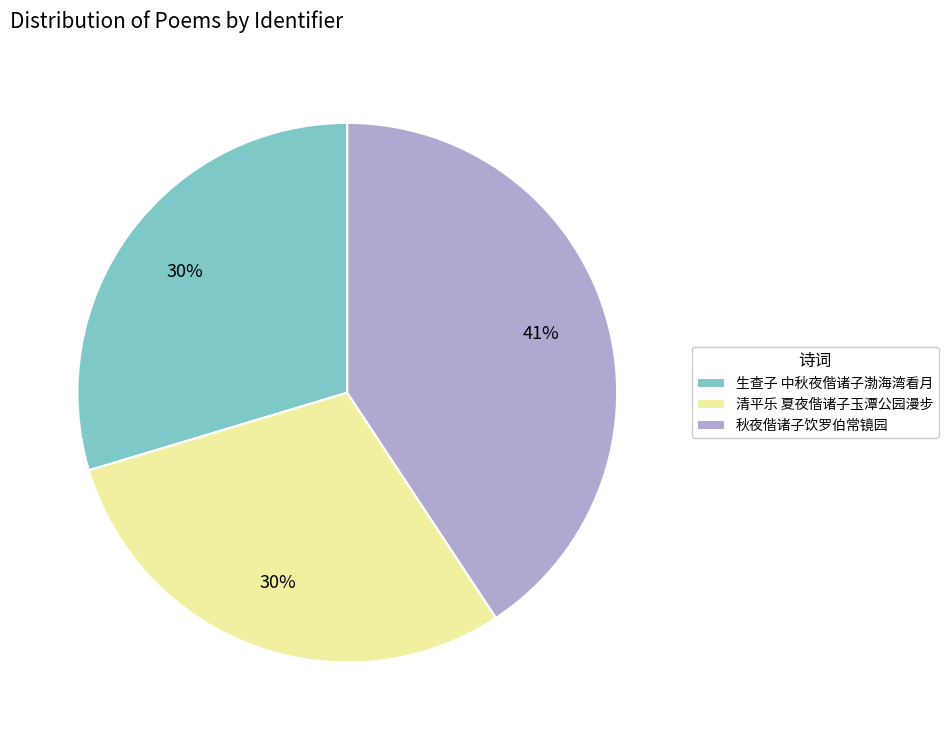

To the nearest percent, what is the difference between the 清平乐 夏夜偕诸子玉潭公园漫步 and 秋夜偕诸子饮罗伯常镜园 slice percentages?

11%